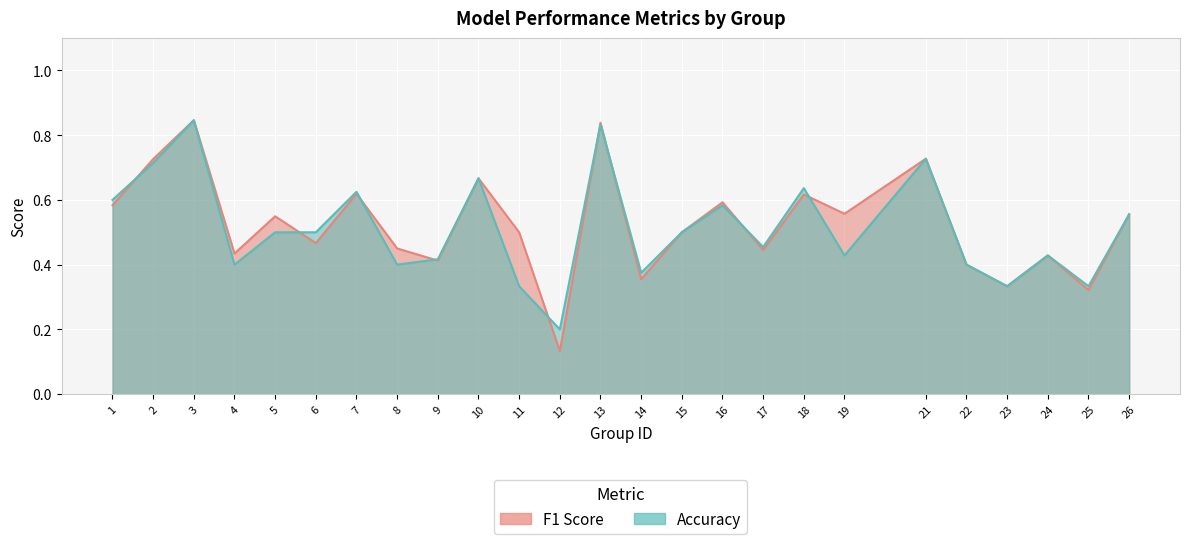

Is the value of f1 at 15 greater than the value of accuracy at 12?

Yes